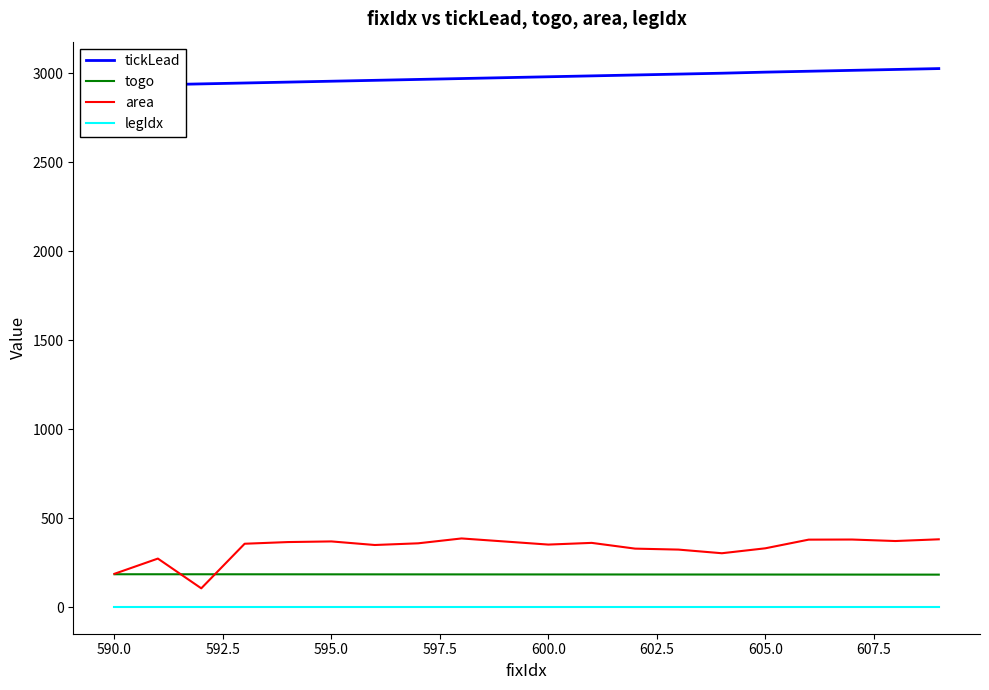

The value of togo at 590.0 is 184.9. True or false?

True